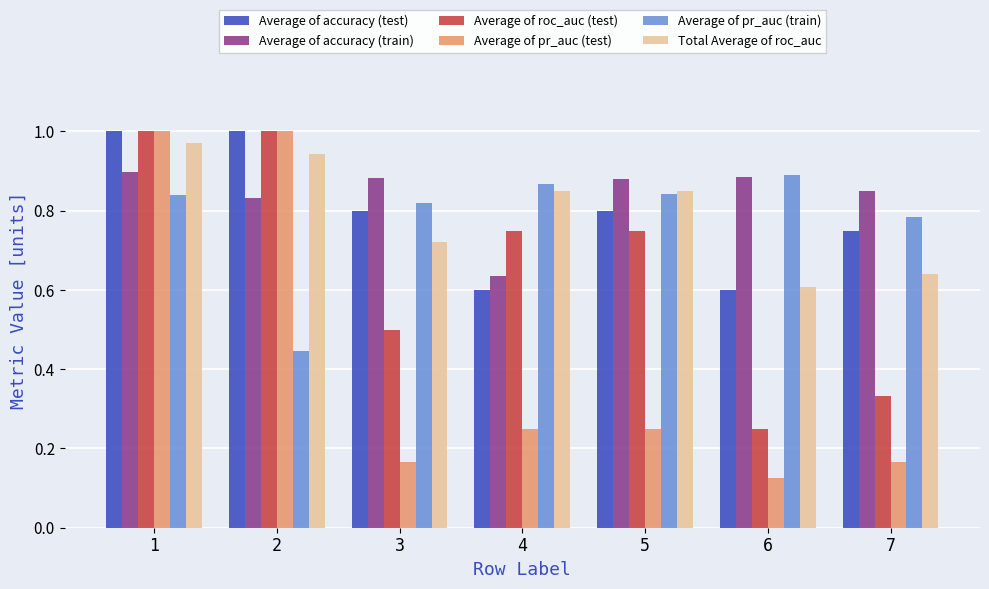

At how many categories does at least one series exceed 0?

7